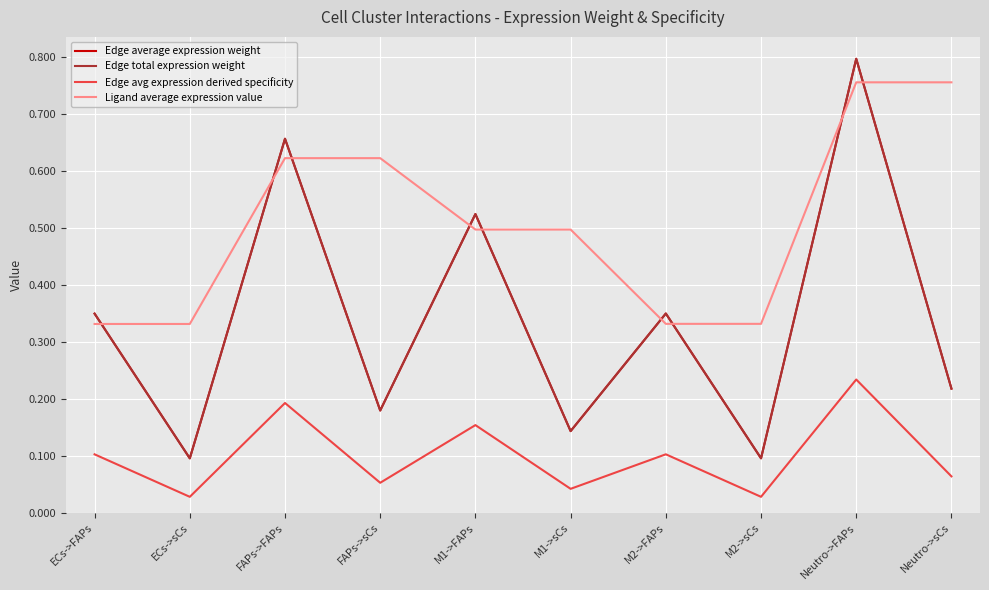

What is the total value across all series at Neutro->FAPs?

2.6